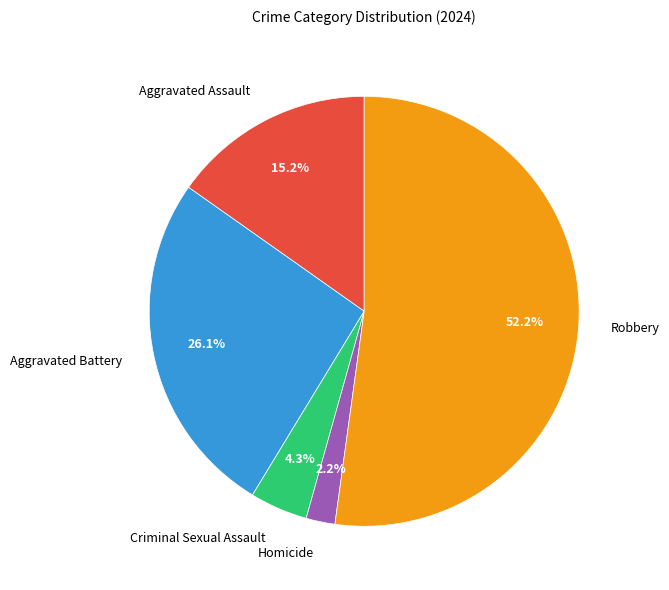

To the nearest percent, what percentage of the pie is Aggravated Battery?

26%